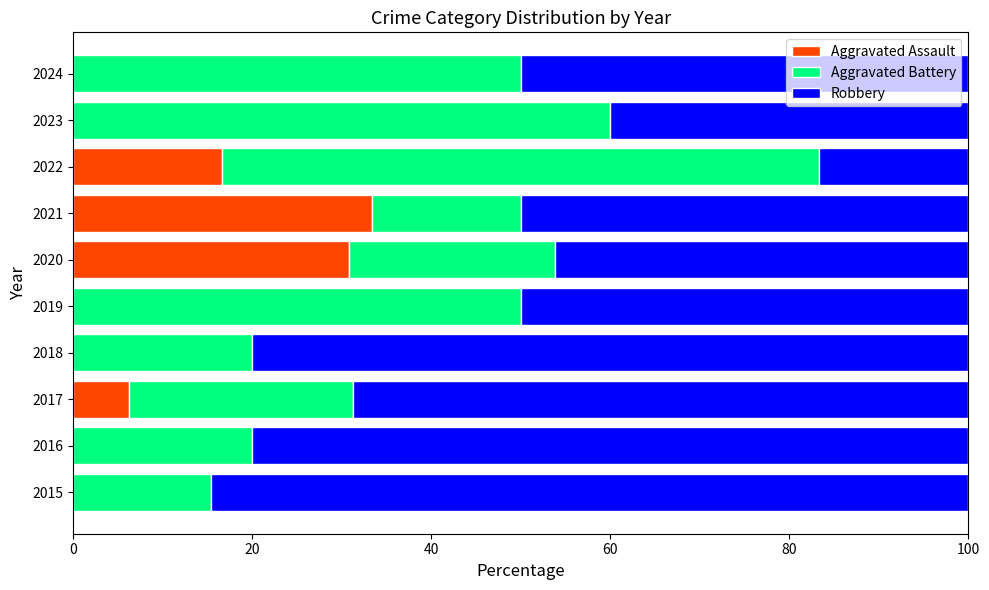

True or false: Aggravated Assault has a value of 33.3 at 2021.

True